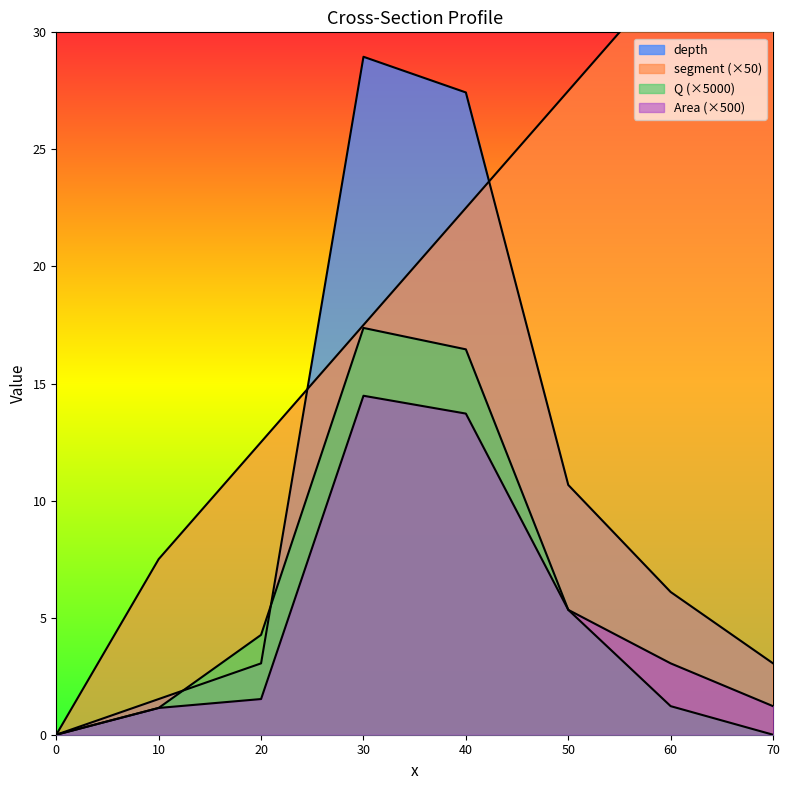

Which series ends up on top after the final intersection of depth and segment?

segment